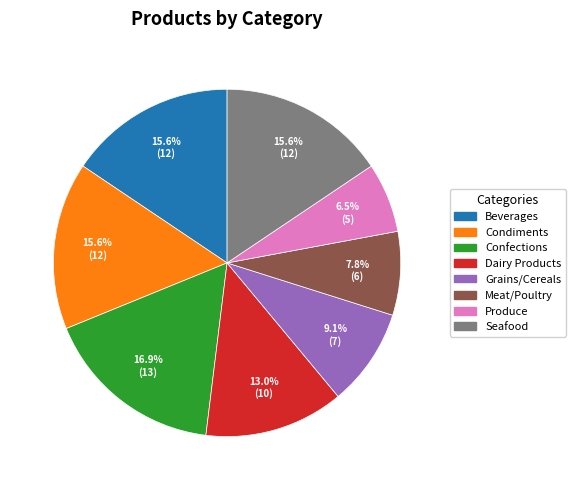

To the nearest percent, what is the difference between the Meat/Poultry and Produce slice percentages?

1%